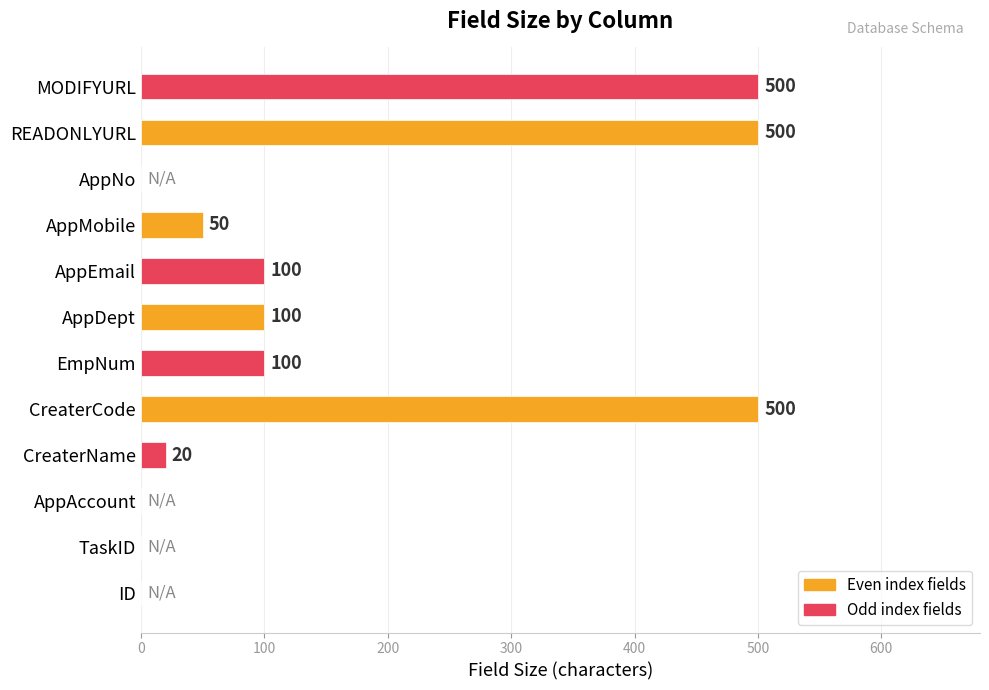

The chart shows a value of 500 at READONLYURL. True or false?

True